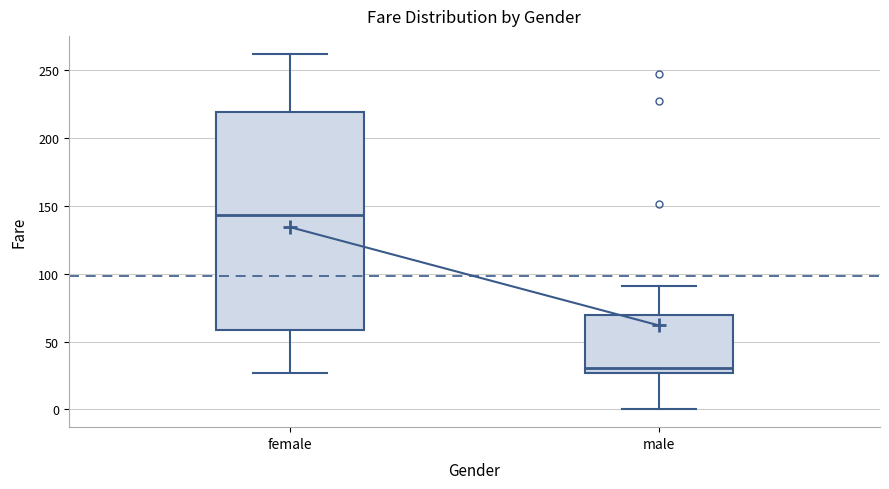

Where does the lower whisker of the box for male end on the y-axis? The values are not printed on the chart, so give them approximately, as read against the axis.

0